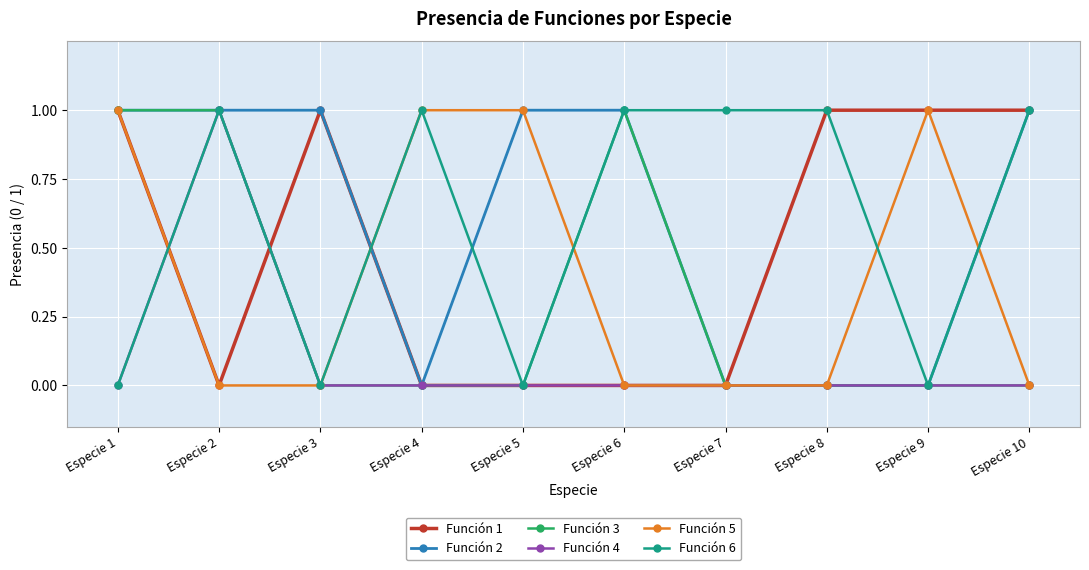

What is the value of the Función 4 point at the 2nd from the left?

1